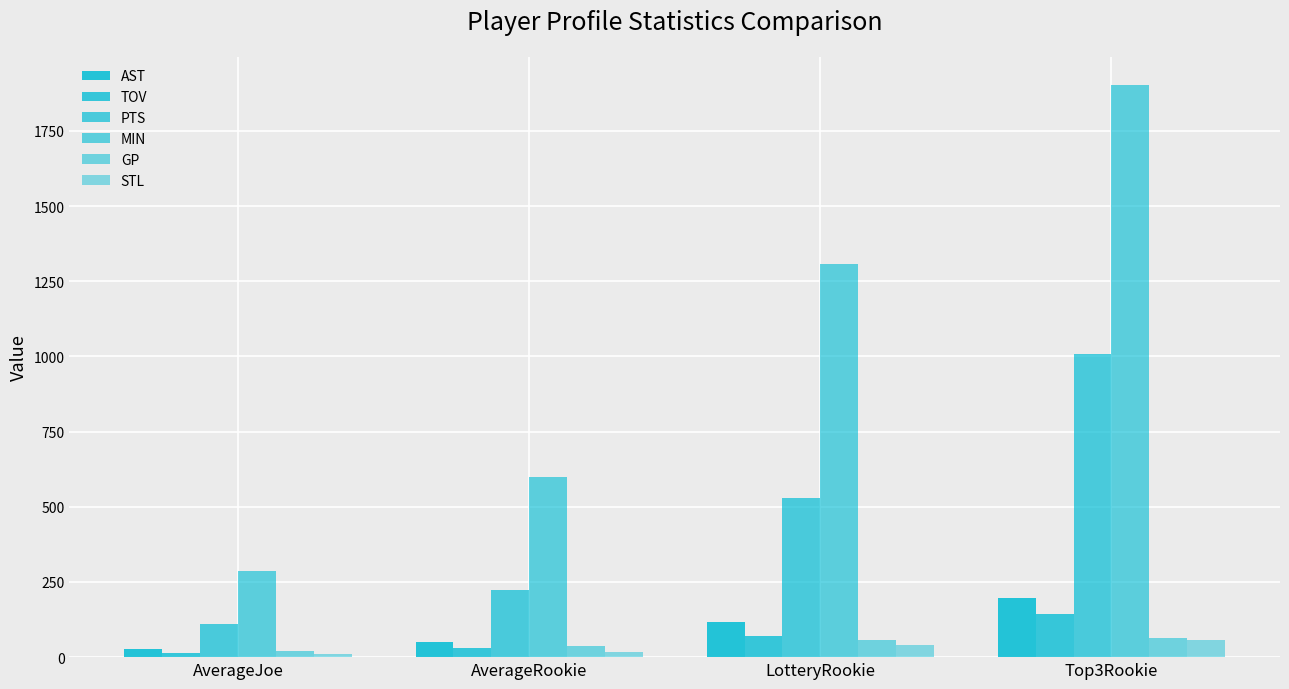

Is the value of AST at Top3Rookie greater than the value of PTS at Top3Rookie?

No